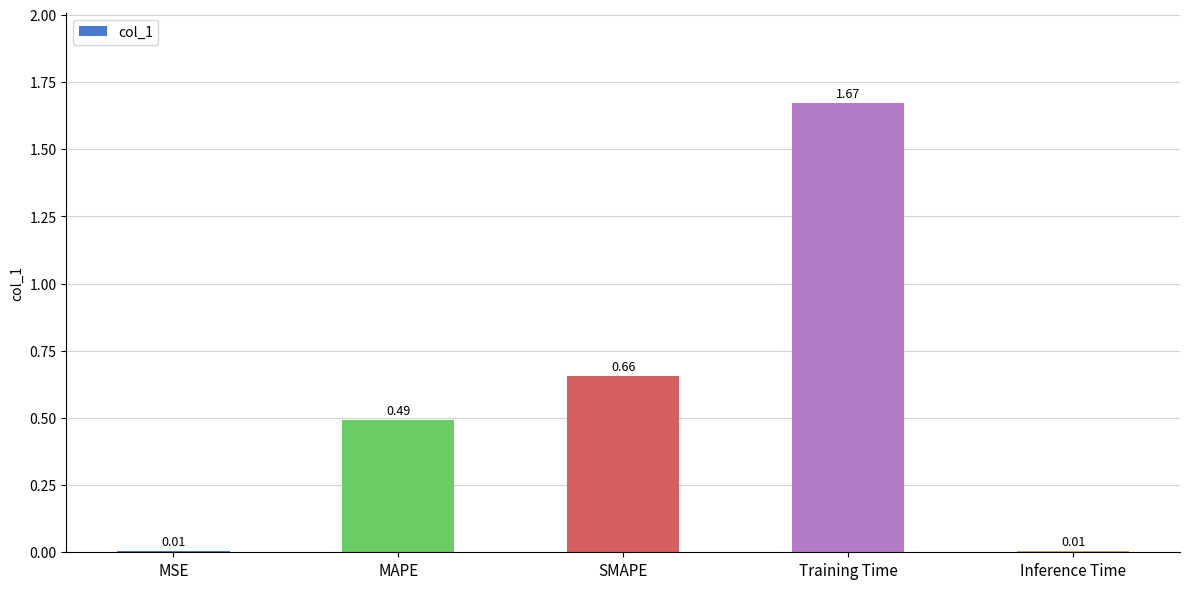

What is the sum of all values?

2.8